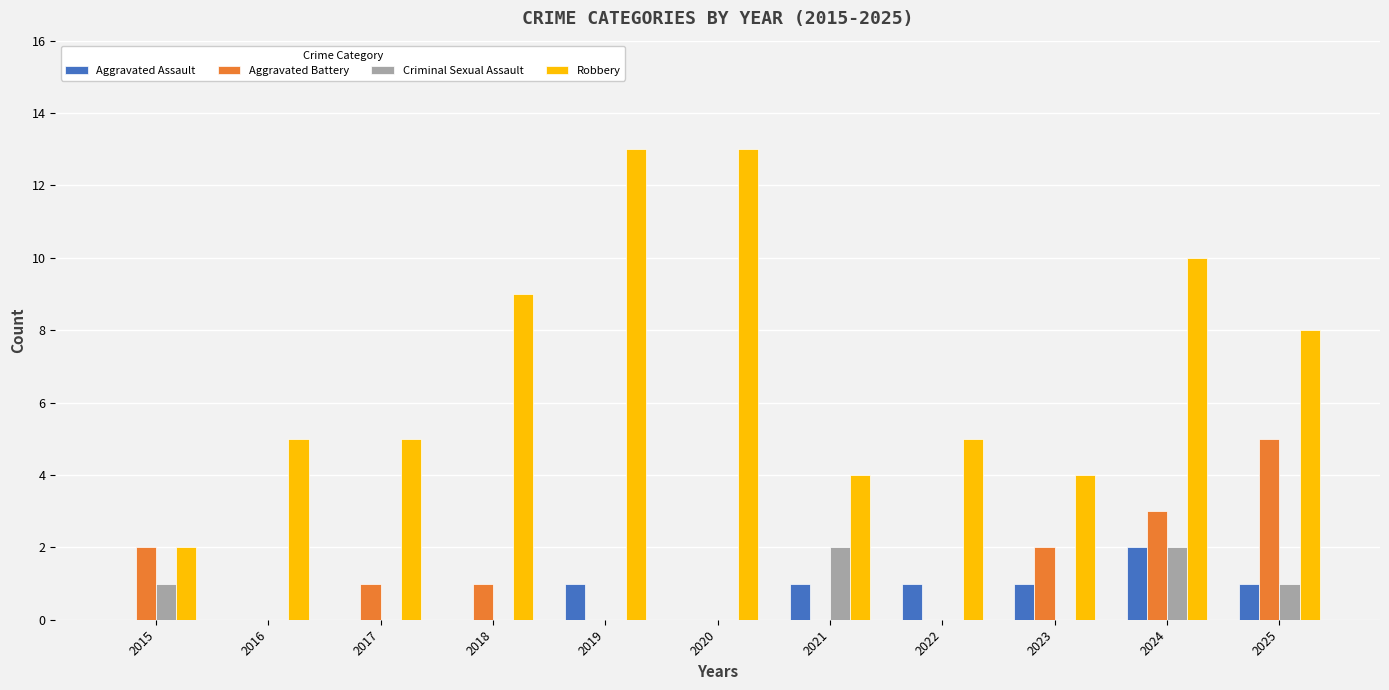

What is the sum of all Criminal Sexual Assault values?

6